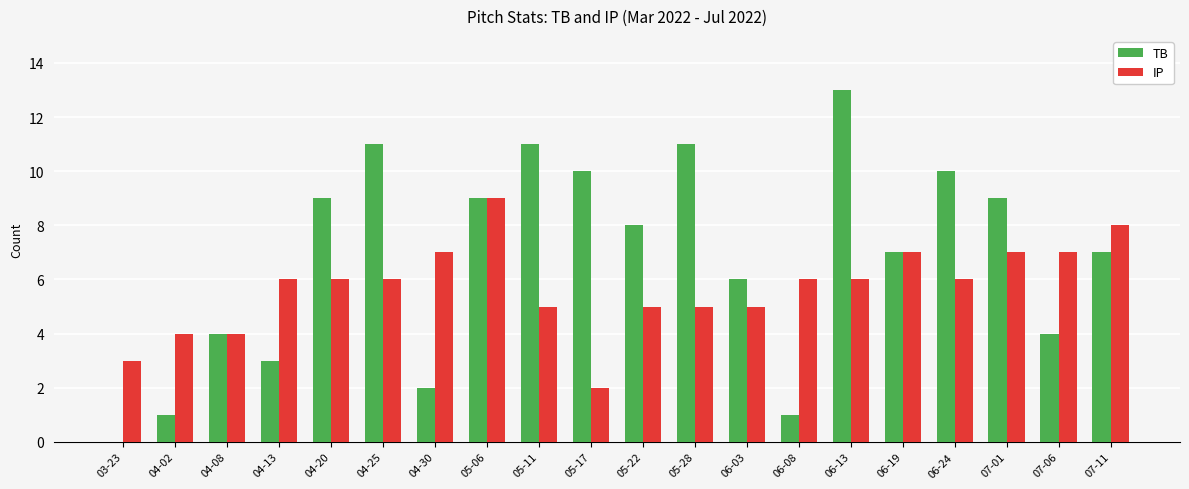

How many groups of bars are there?

20